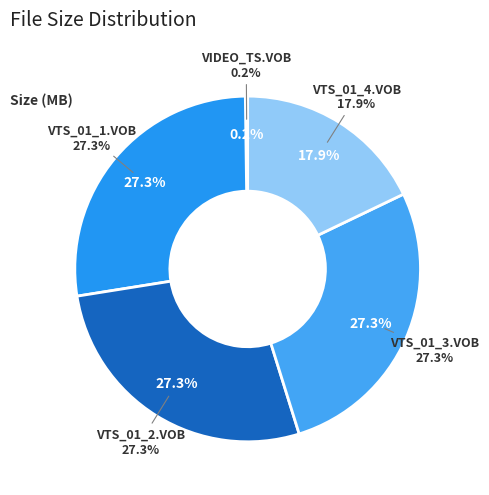

Which has a higher value, VIDEO_TS.VOB or VTS_01_2.VOB?

VTS_01_2.VOB